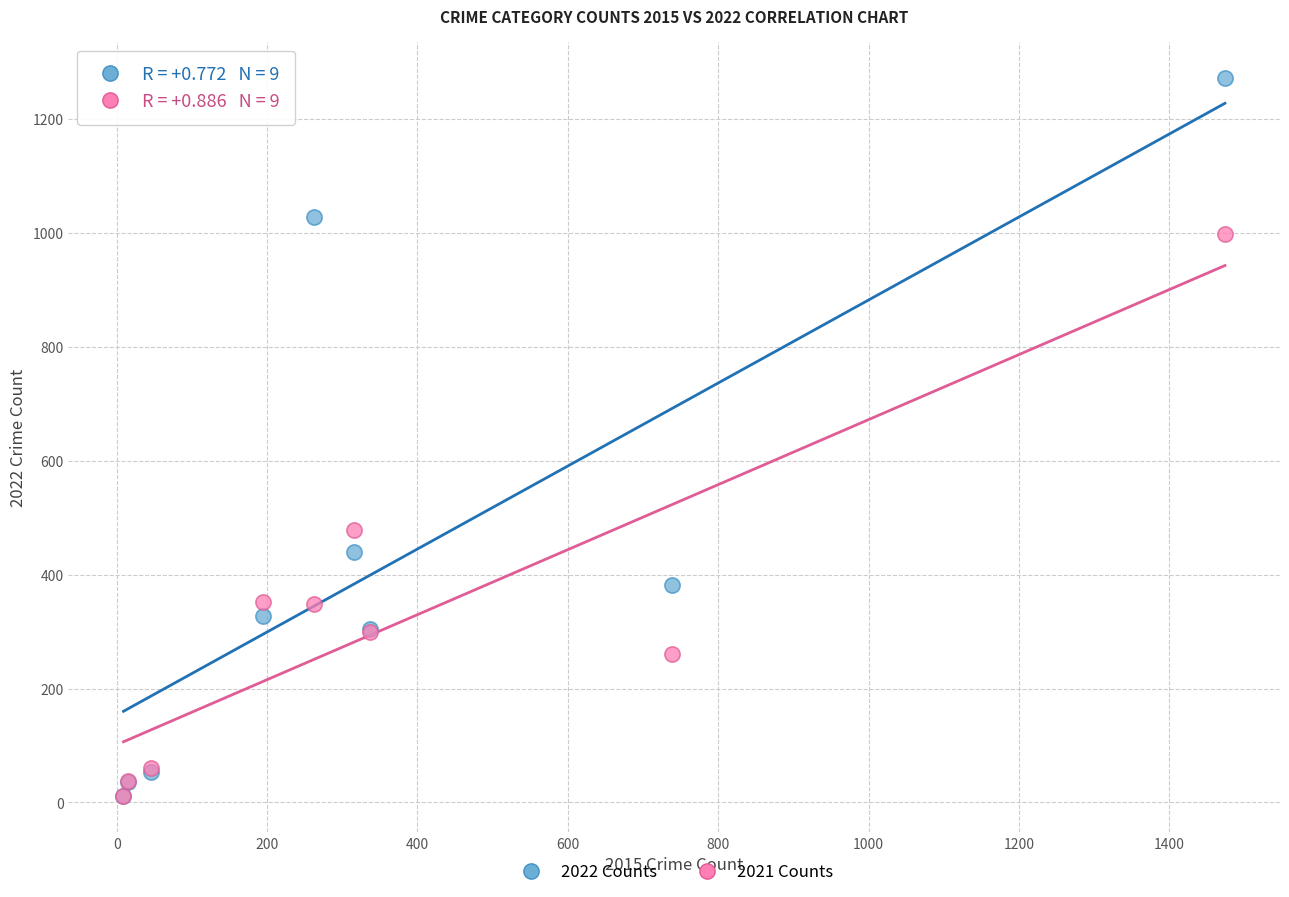

Which series contains the highest Y value?

2022 Counts